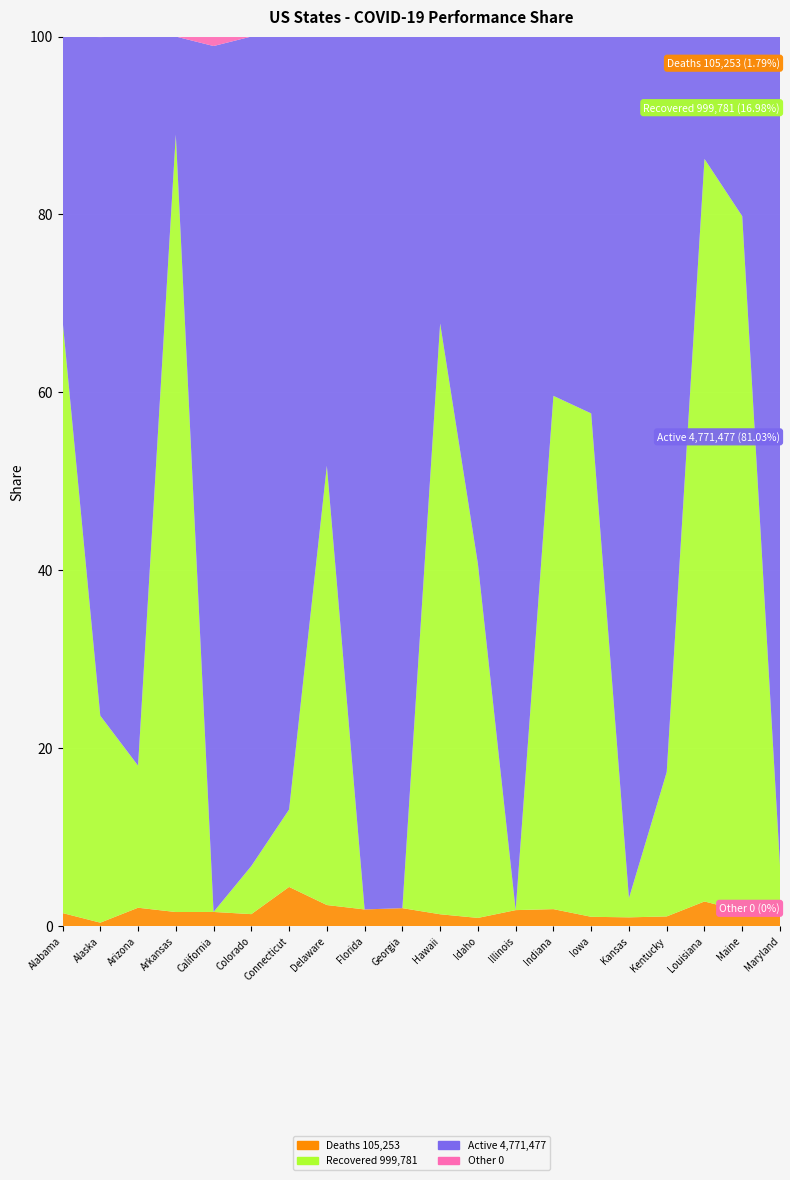

Reading left to right, extract all data points from this chart.

Confirmed: 242874.0	30796.0	318638.0	153677.0	1198409.0	220953.0	112581.0	34170.0	979020.0	464526.0	18006.0	98500.0	705063.0	324537.0	225056.0	155307.0	171755.0	230602.0	11265.0	192858.0
Active: 77356.0	23492.0	261158.0	16929.0	1166487.0	206019.0	97820.0	16533.0	960657.0	455146.0	5808.0	58392.0	692378.0	131684.0	95348.0	150530.0	142018.0	31723.0	2275.0	179724.0
Deaths: 3572.0	120.0	6588.0	2436.0	19102.0	2977.0	4961.0	810.0	18363.0	9380.0	240.0	909.0	12686.0	6196.0	2360.0	1532.0	1871.0	6391.0	190.0	4569.0
Recovered: 161946.0	7165.0	50892.0	134312.0	0.0	11957.0	9800.0	16874.0	0.0	0.0	11958.0	39199.0	0.0	187259.0	127348.0	3352.0	27866.0	192488.0	8800.0	8565.0
Case_Fatality_Ratio: 1.5	0.4	2.1	1.6	1.6	1.4	4.4	2.2	1.9	2.0	1.3	0.9	1.8	1.7	1.1	1.0	1.1	2.8	1.7	2.4